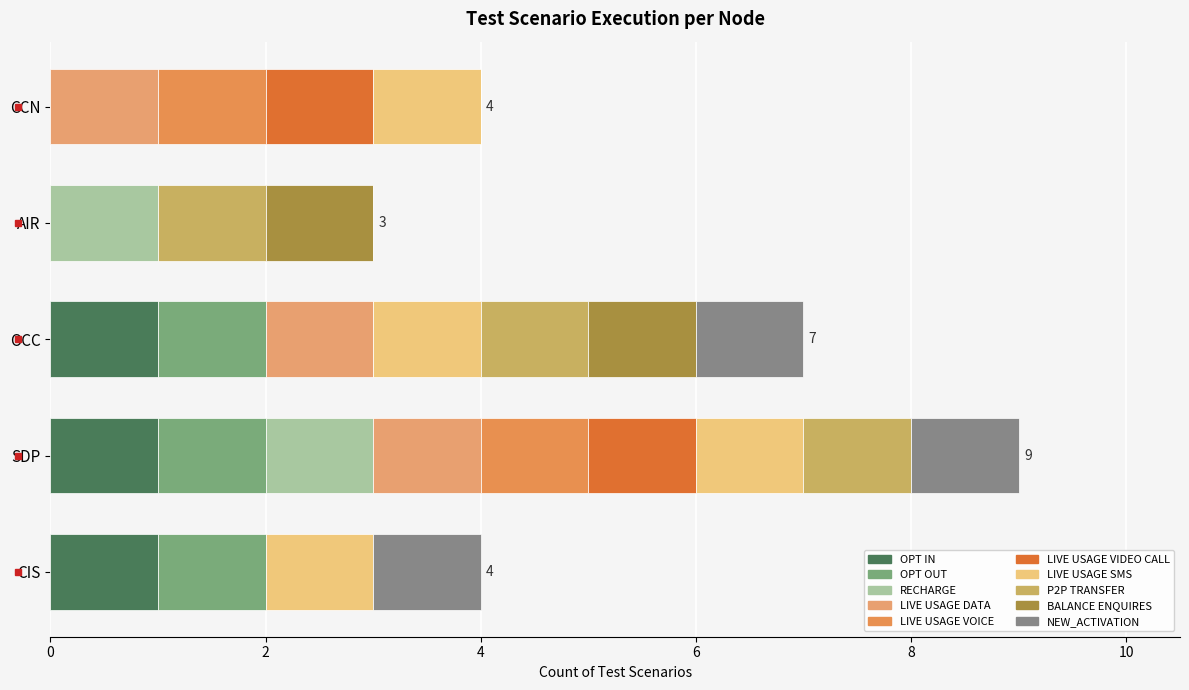

What position from the left is 5?

6